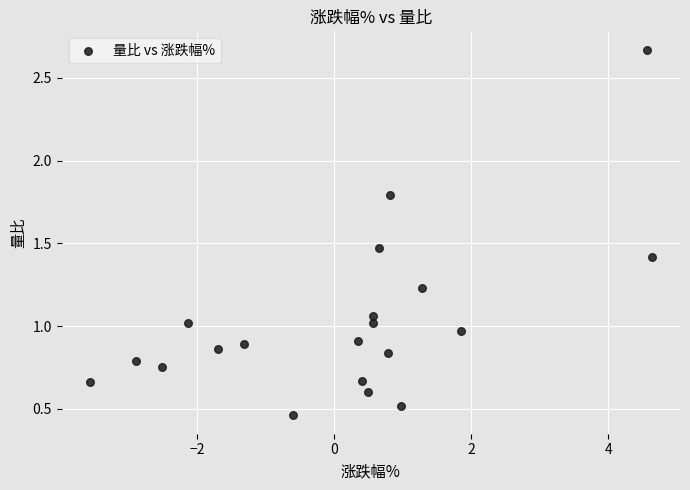

What is the range of X values (max minus min)?

8.2